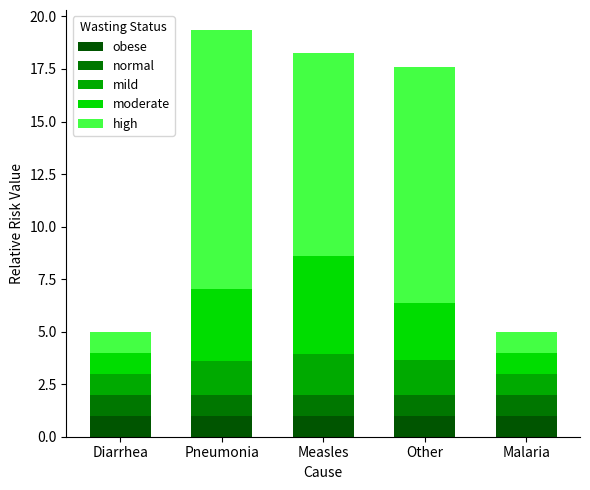

Which series has the widest spread of values?

high